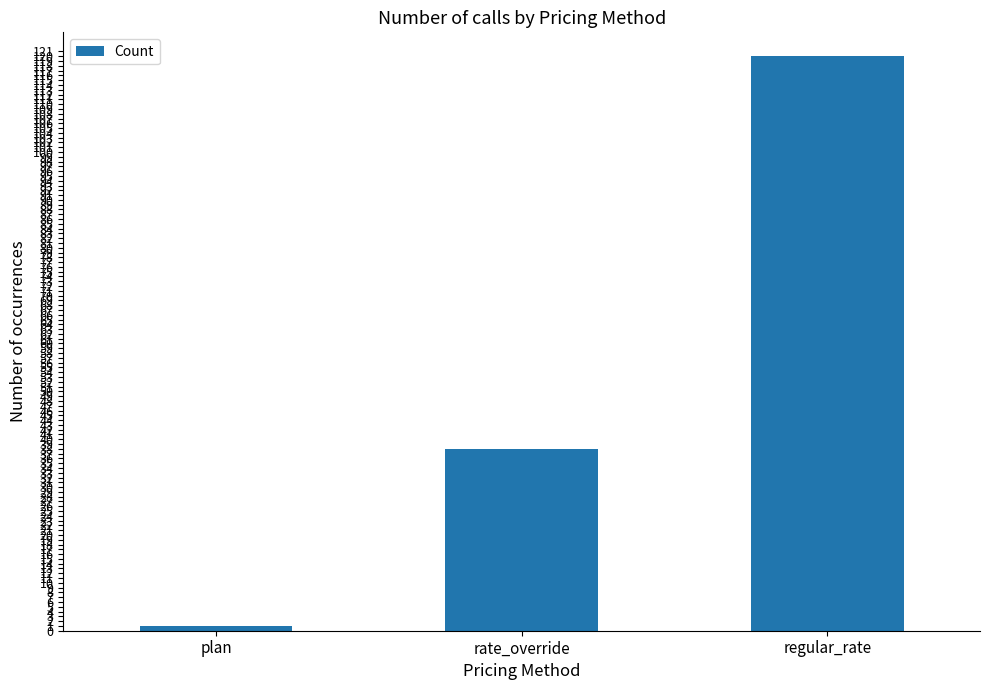

What is the maximum value shown in the chart?

120